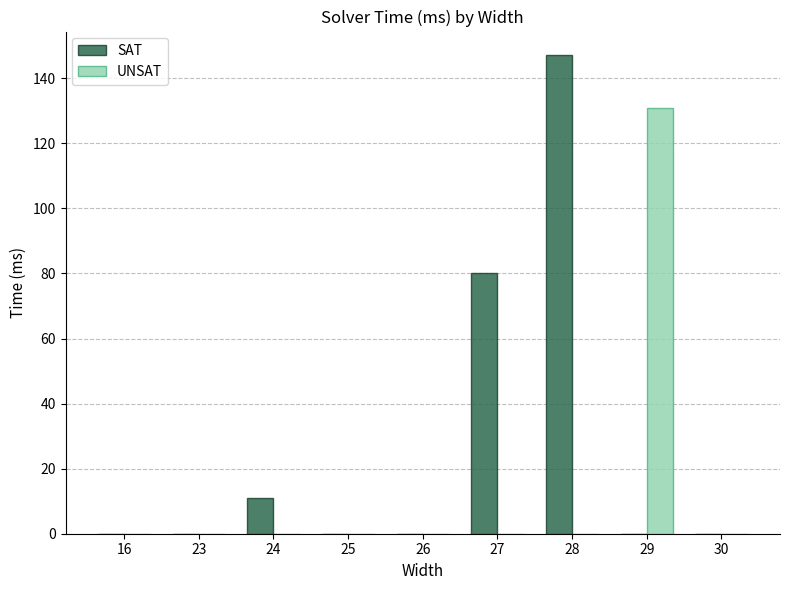

Reading left to right, list all the values displayed in this chart.

SAT: 0	0	11	0	0	80	147	0	0
UNSAT: 0	0	0	0	0	0	0	131	0